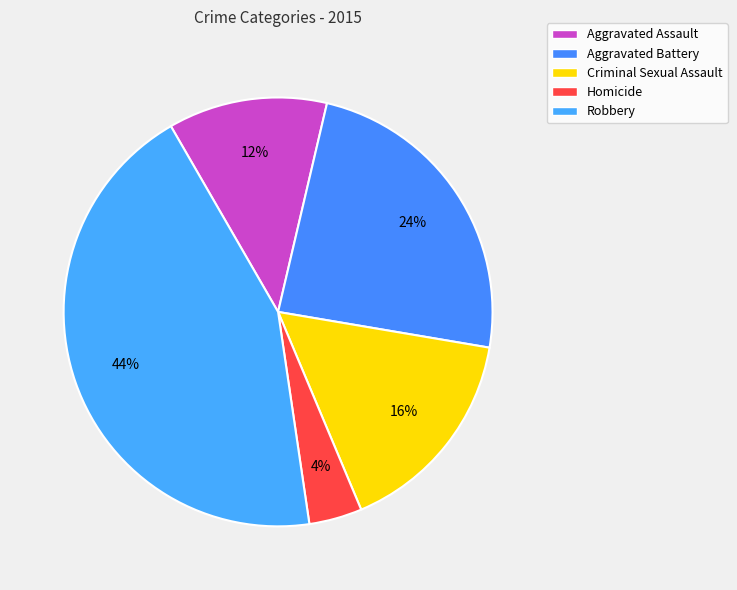

Is it true that Robbery is 44% of the pie?

True